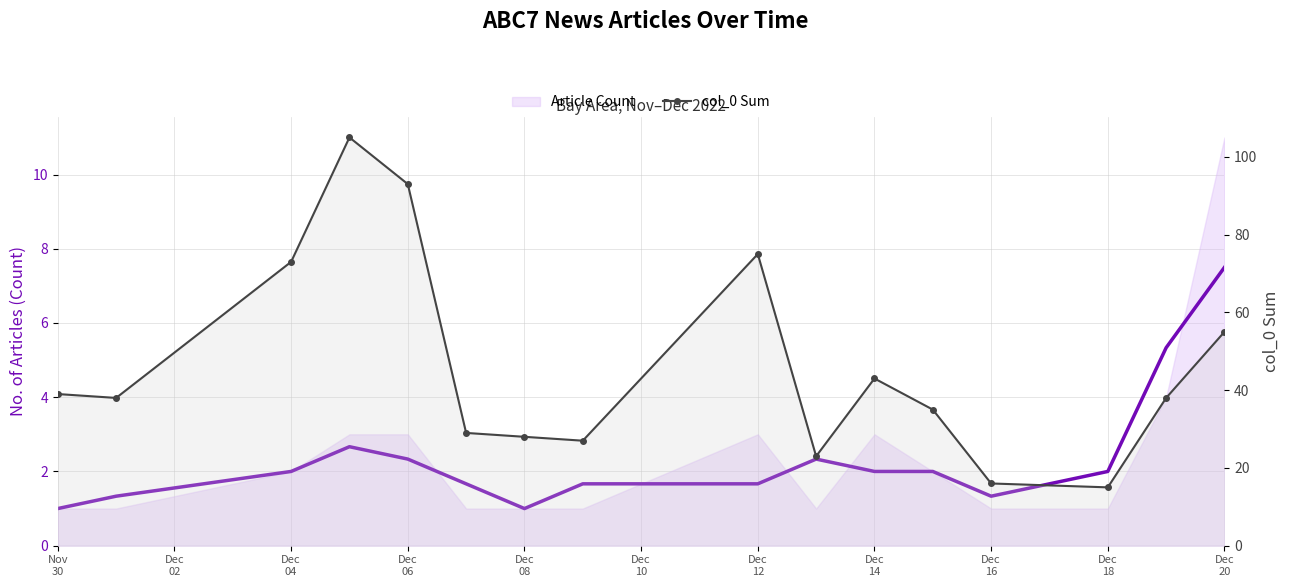

What is the maximum value for Article Count?

7.5